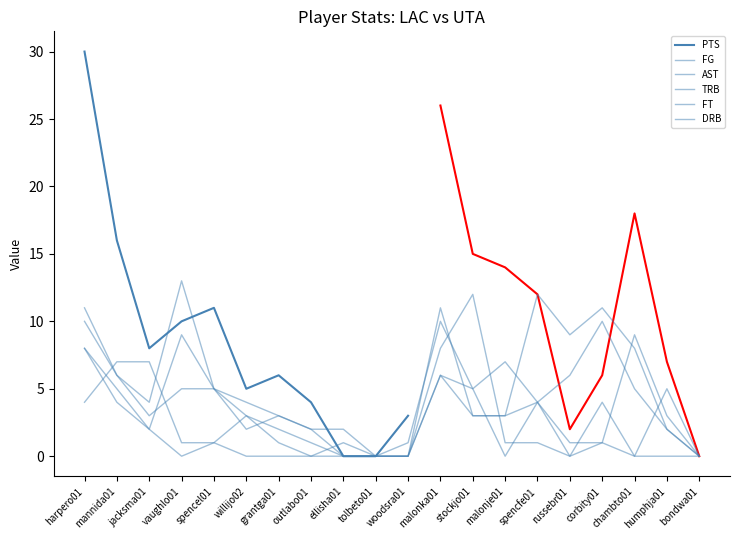

The FT series shows 3 at willijo02. True or false?

False